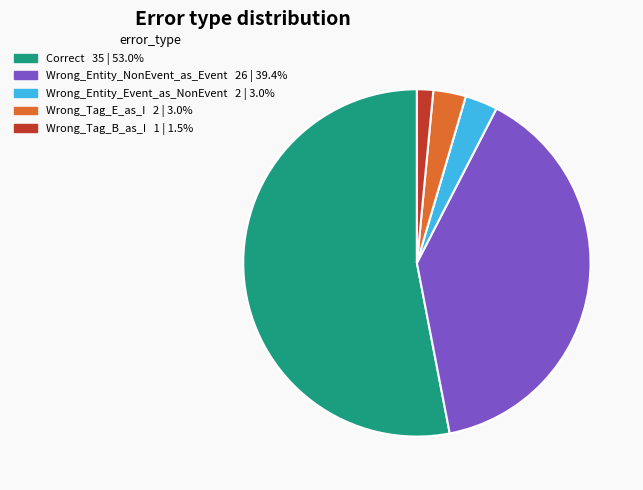

Approximately how many times larger is the value at Wrong_Entity_Event_as_NonEvent compared to Wrong_Tag_B_as_I?

2.0